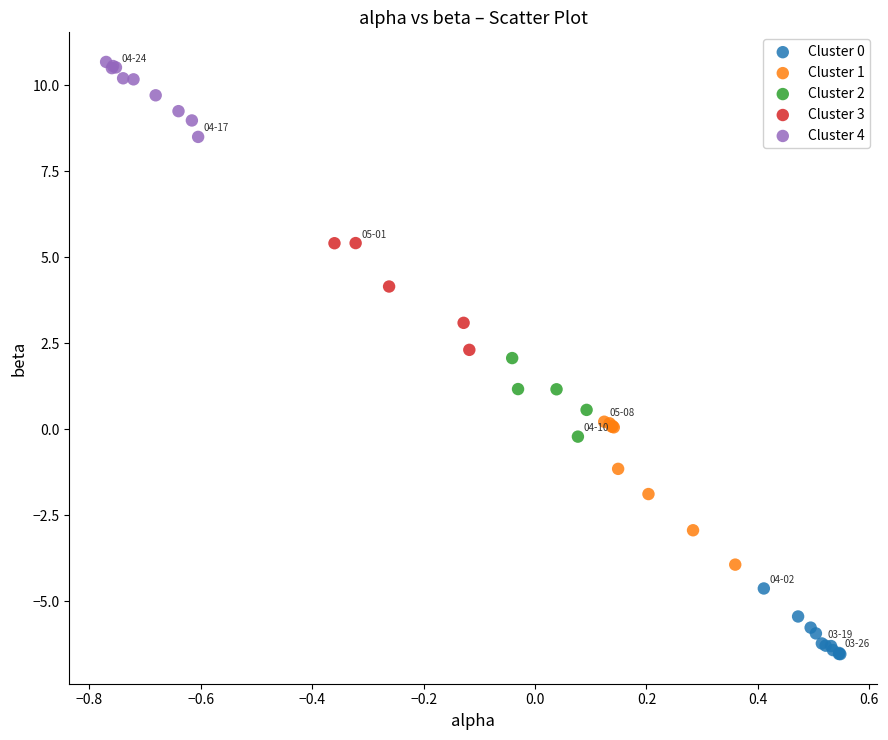

Which series reaches the maximum Y coordinate?

Cluster 4